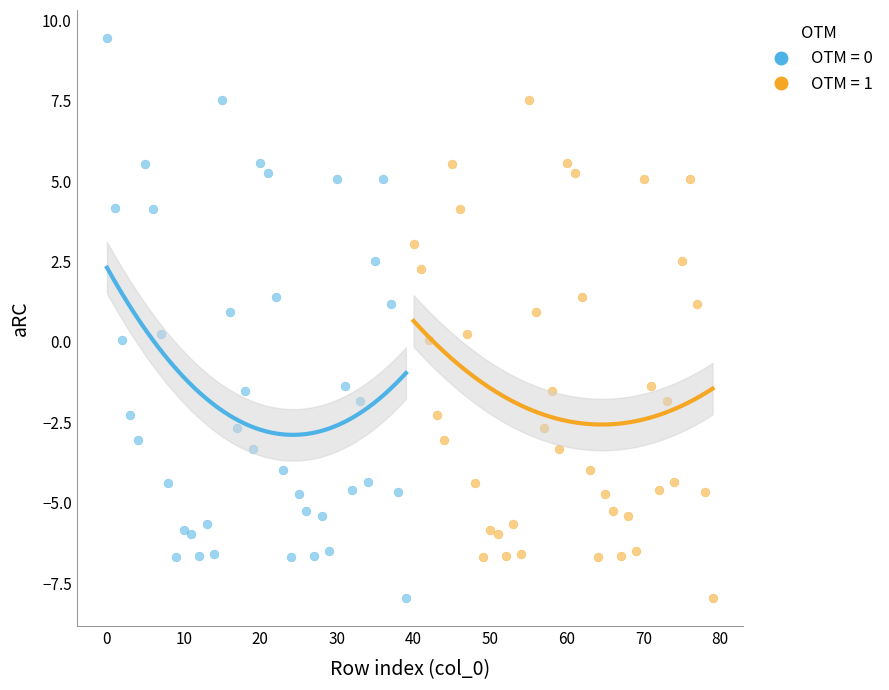

Which series contains the highest Y value?

OTM = 0